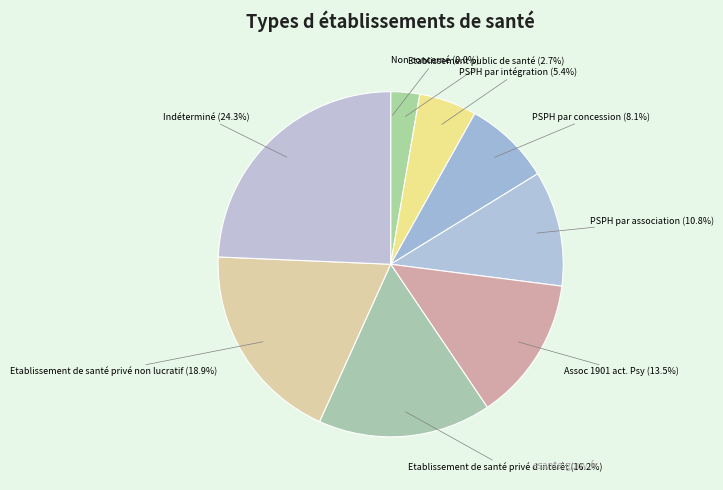

Approximately how many times larger is the value at PSPH par concession compared to Assoc 1901 act. Psy?

0.6